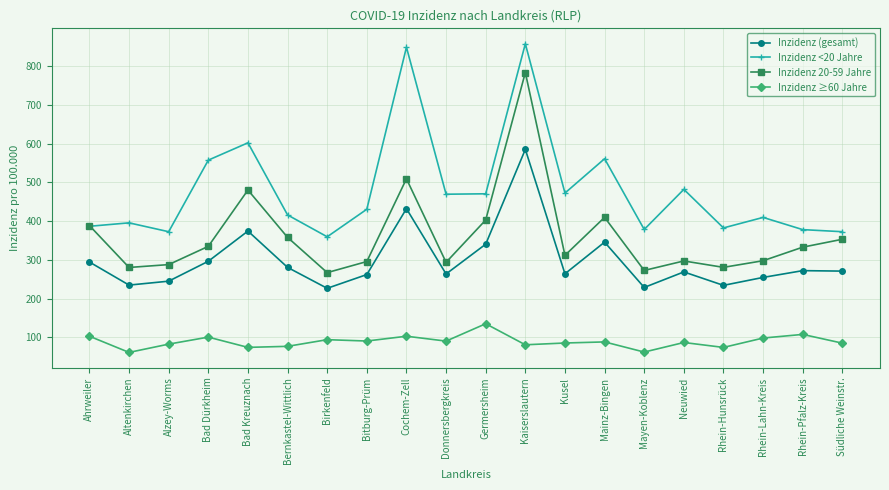

True or false: Inzidenz (gesamt) and Inzidenz 20-59 Jahre cross at least once.

False